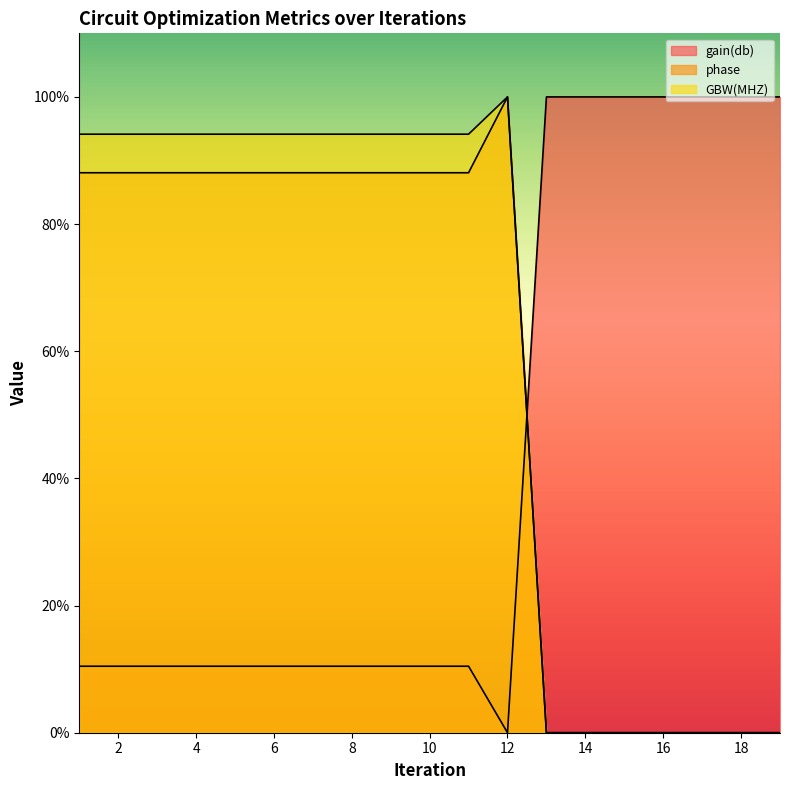

What is the sum of all GBW(MHZ)_scaled values?

1135.5